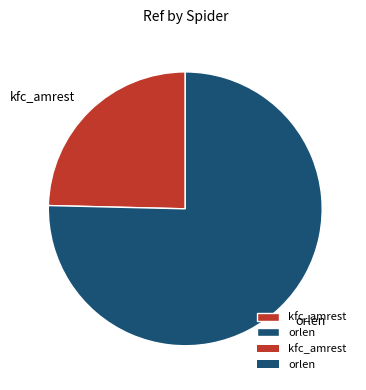

Do orlen and kfc_amrest together represent more than half of the pie?

Yes